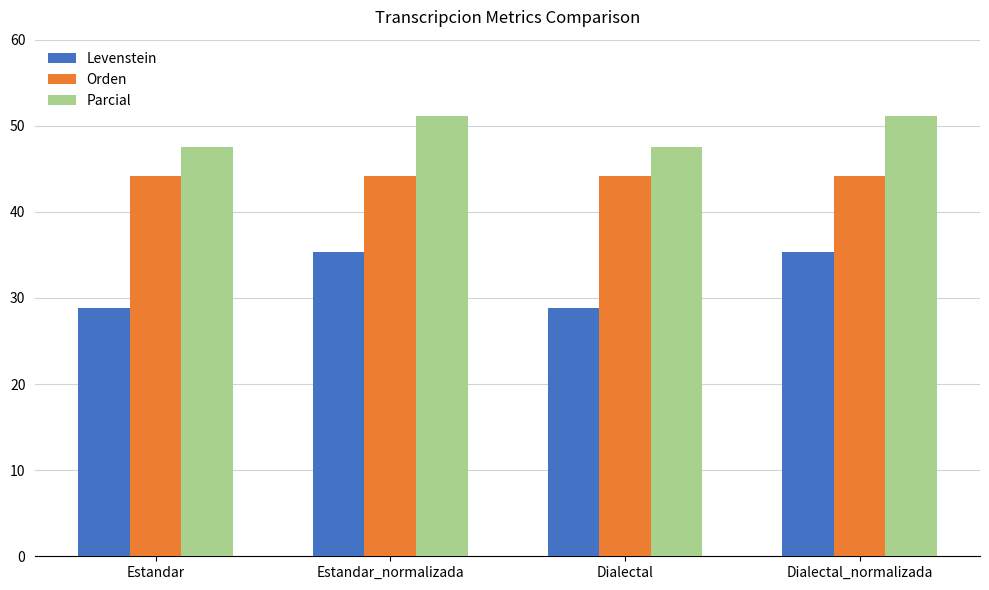

At Dialectal, list the series in order from smallest to largest.

Levenstein, Orden, Parcial